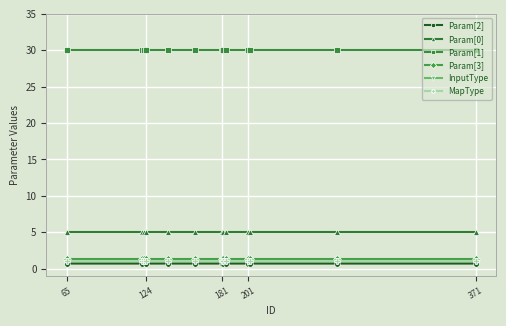

Where is InputType nearest to the value 1?

65